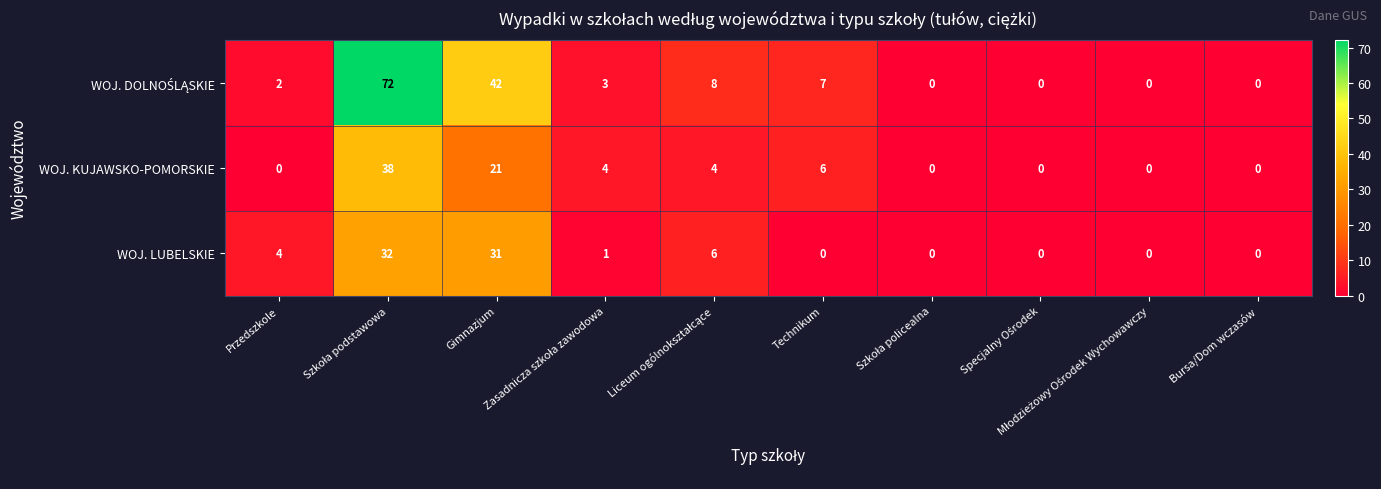

What is the sum of all WOJ. LUBELSKIE values?

74